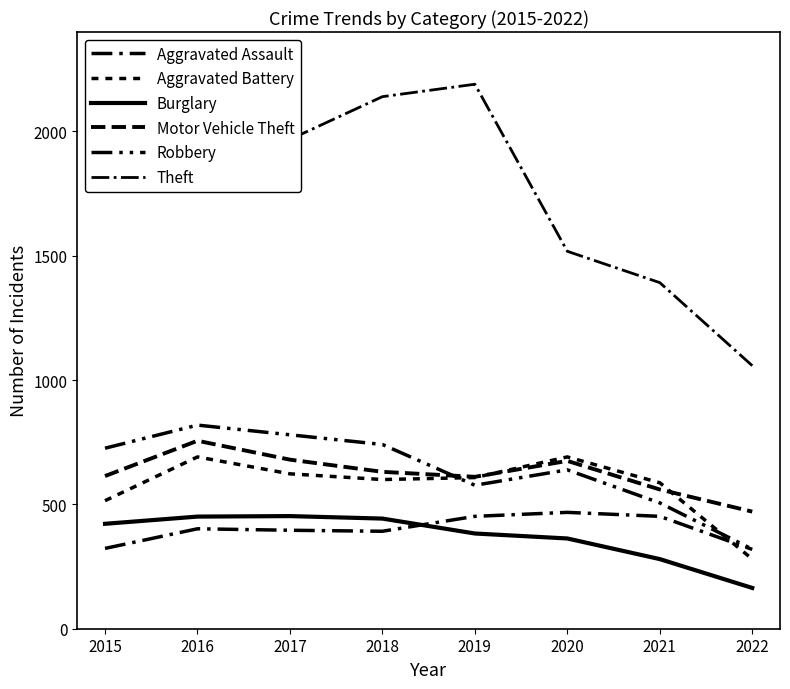

What is the smallest value displayed?

164